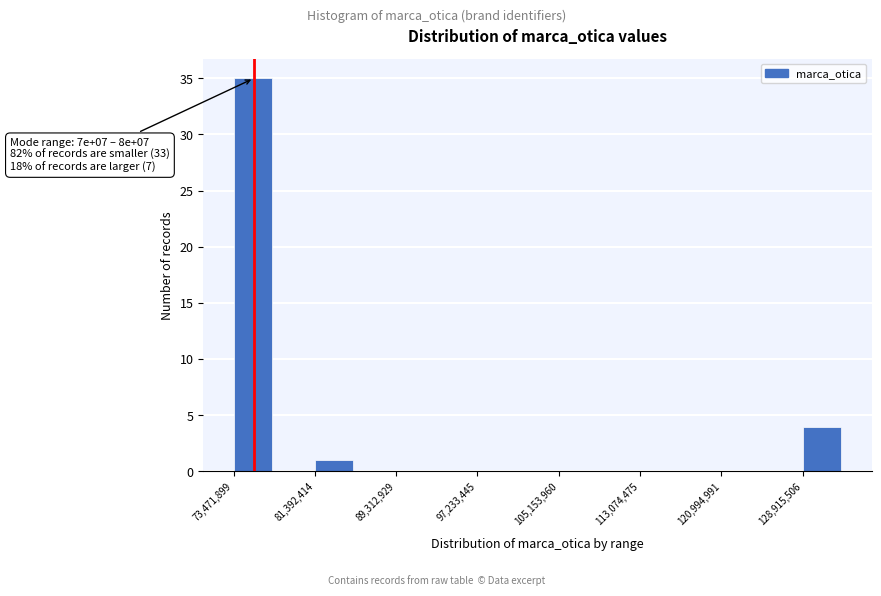

Around what value on the x-axis is the tallest bar? Give the approximate position of its centre, as read against the axis.

75000000